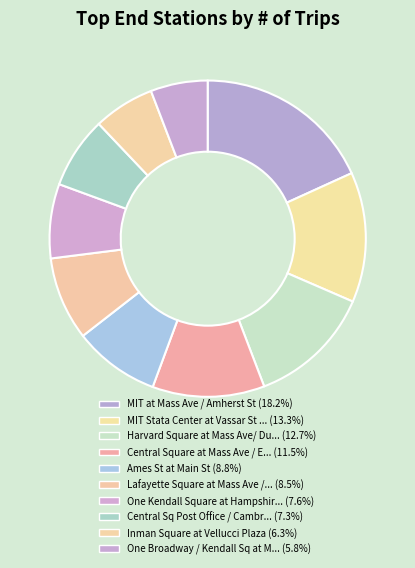

How many slices are in this pie chart?

10